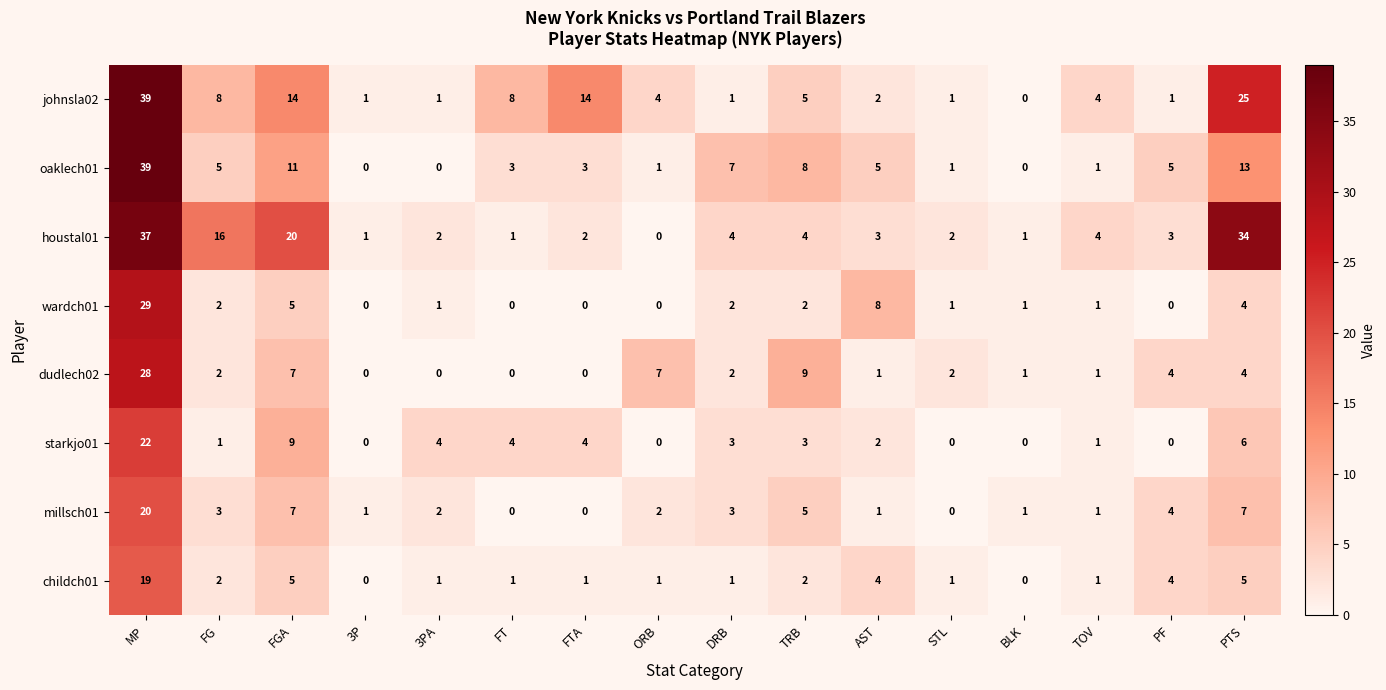

What is the difference between the highest and lowest values at FT?

8